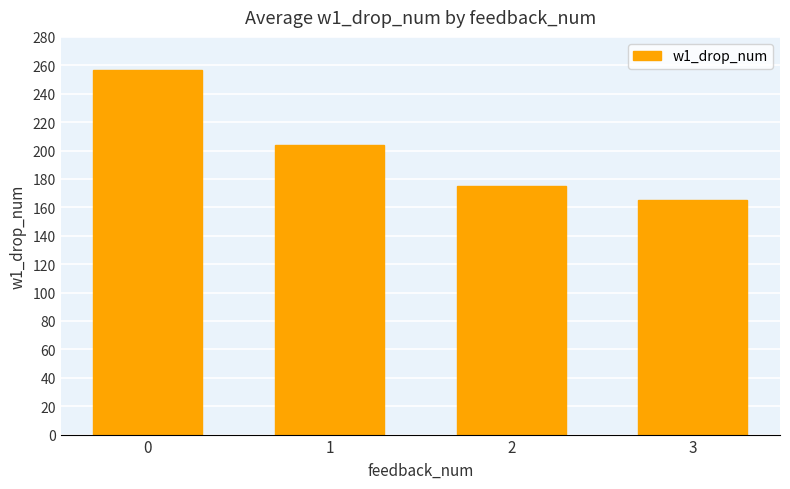

The value at 3 is 165.2. True or false?

True